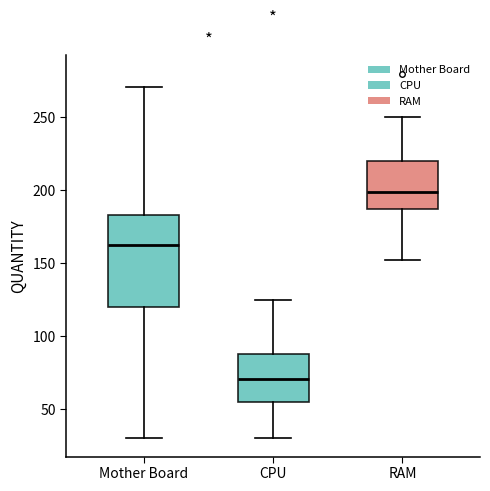

Comparing the boxes themselves (not the whiskers), which one is the tallest?

Mother Board